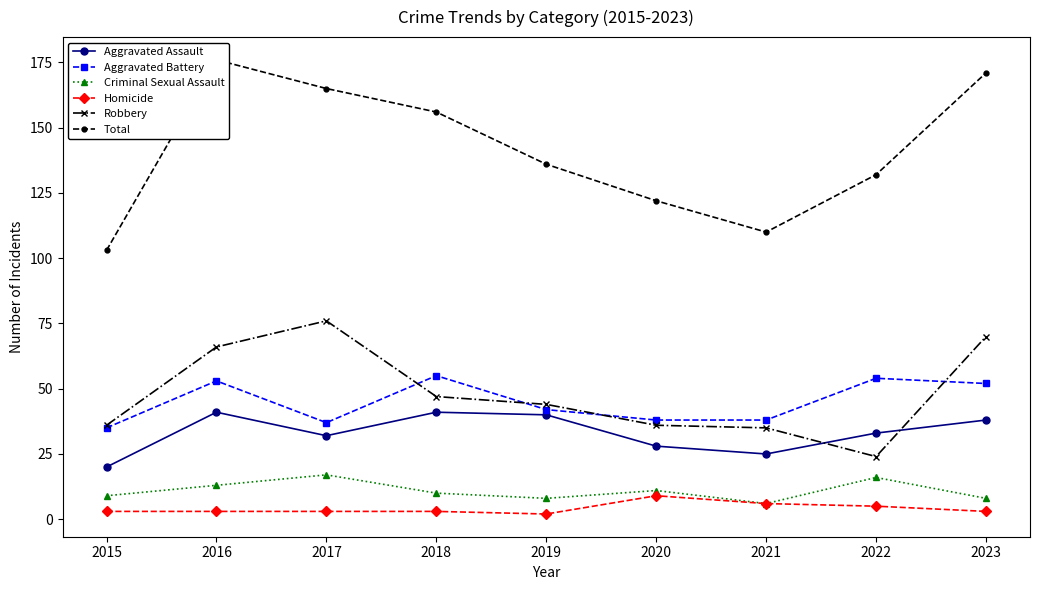

What is the value of the Total point at the 7th from the left?

110